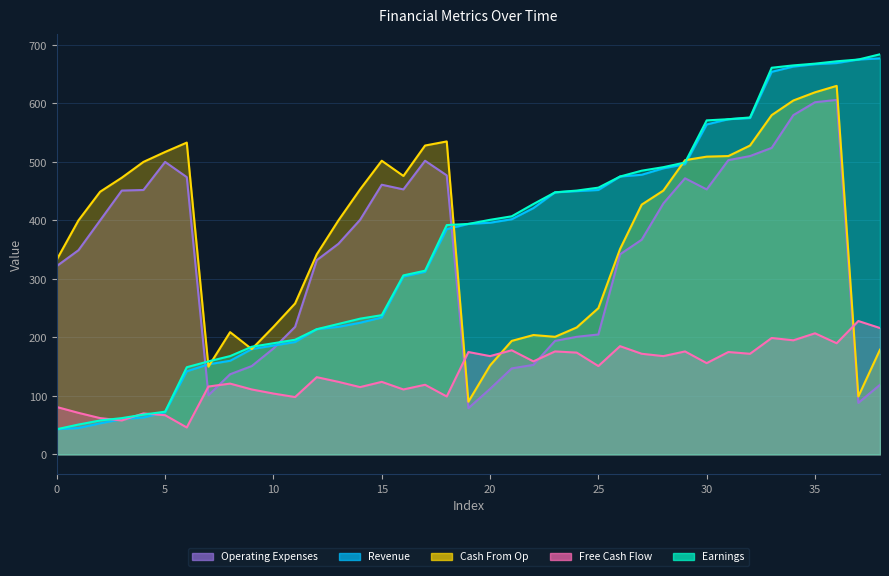

The Revenue series shows 304 at 16. True or false?

True